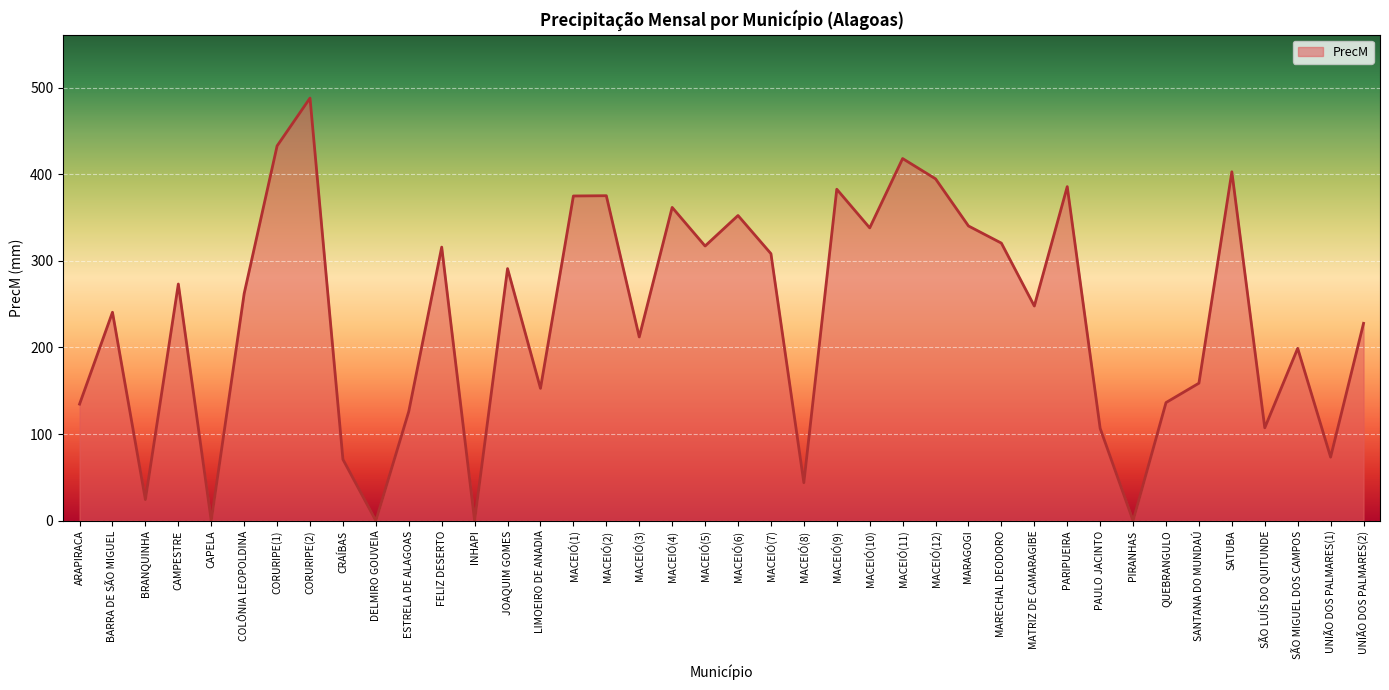

What is the approximate value at MATRIZ DE CAMARAGIBE?

247.8